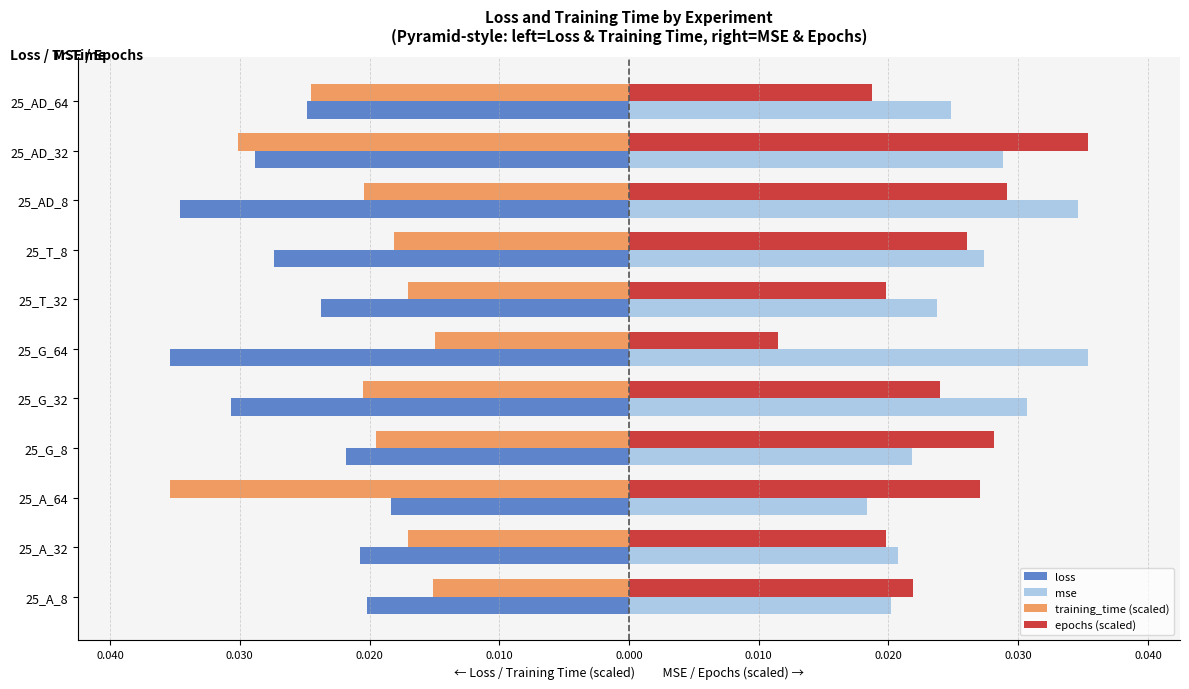

What are all the series names shown in the legend?

loss, mse, training_time (scaled), epochs (scaled)